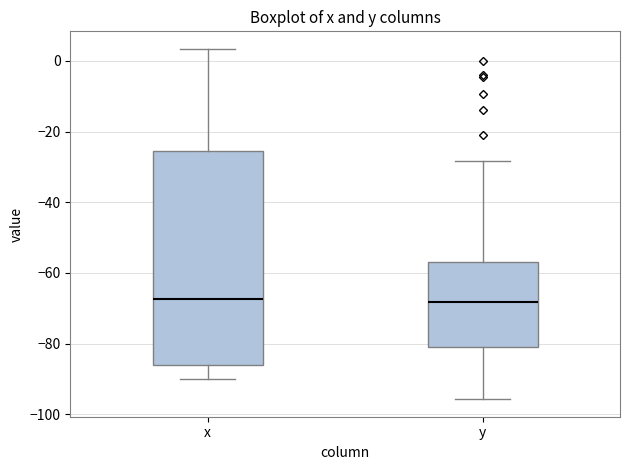

Where does the lower whisker of the box for y end on the y-axis? The values are not printed on the chart, so give them approximately, as read against the axis.

-96